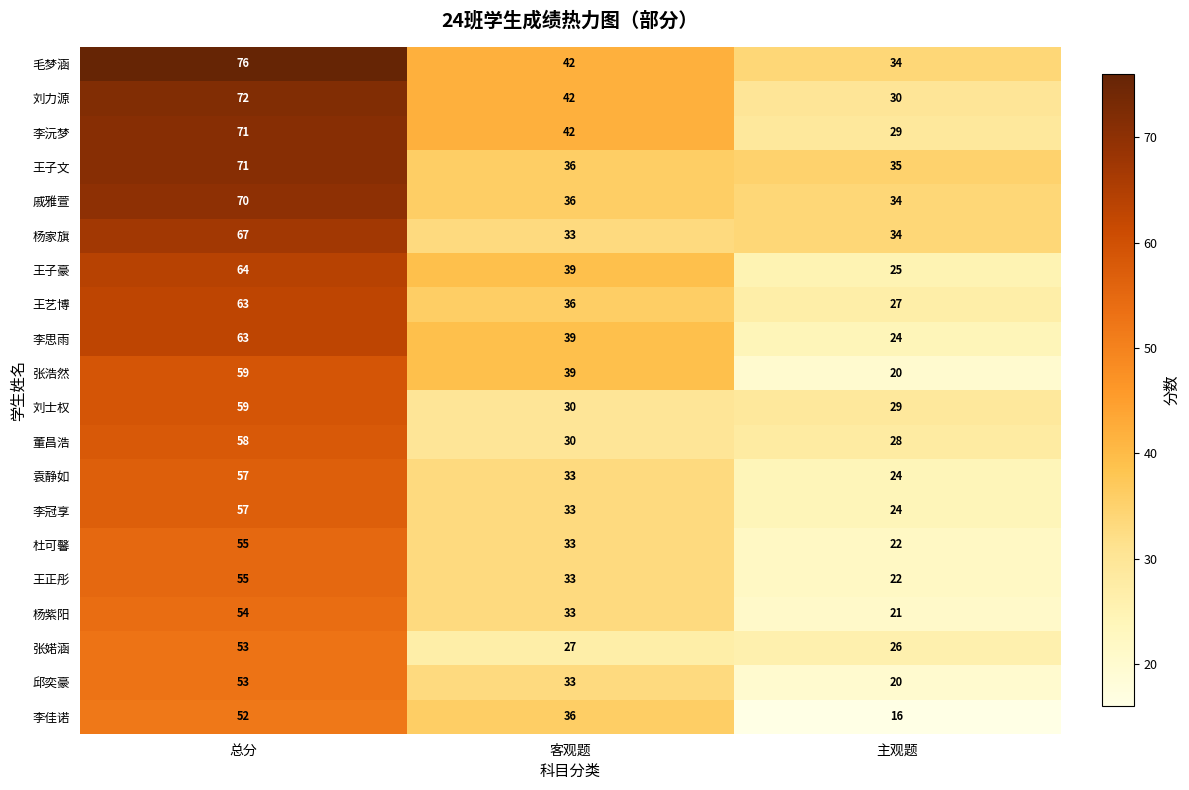

At which label does 李思雨 first exceed 39?

总分